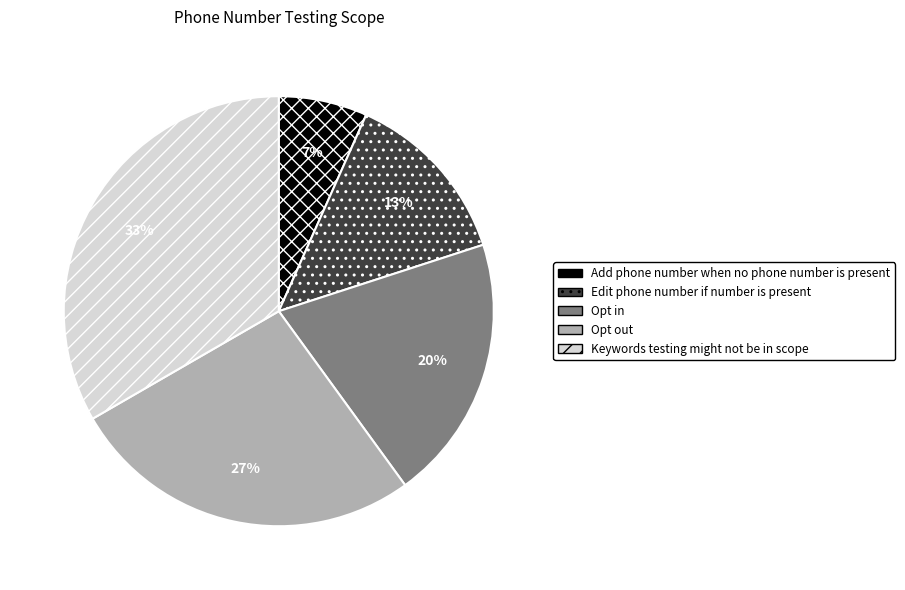

To the nearest percent, what is the difference between the Keywords testing might not be in scope and Edit phone number if number is present slice percentages?

20%